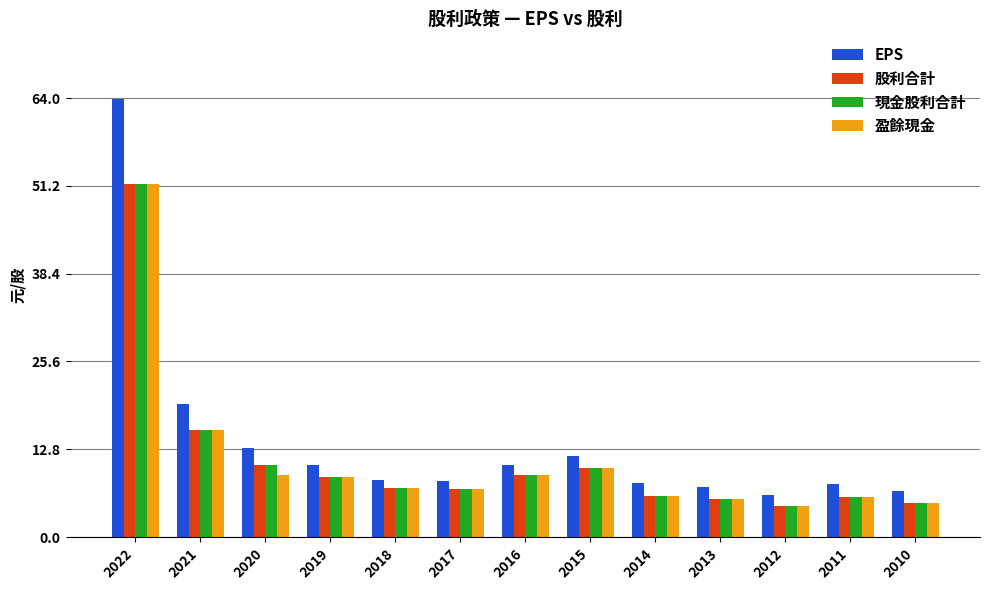

What is the sum of the 現金股利合計 values at 2010 and 2022?

56.5